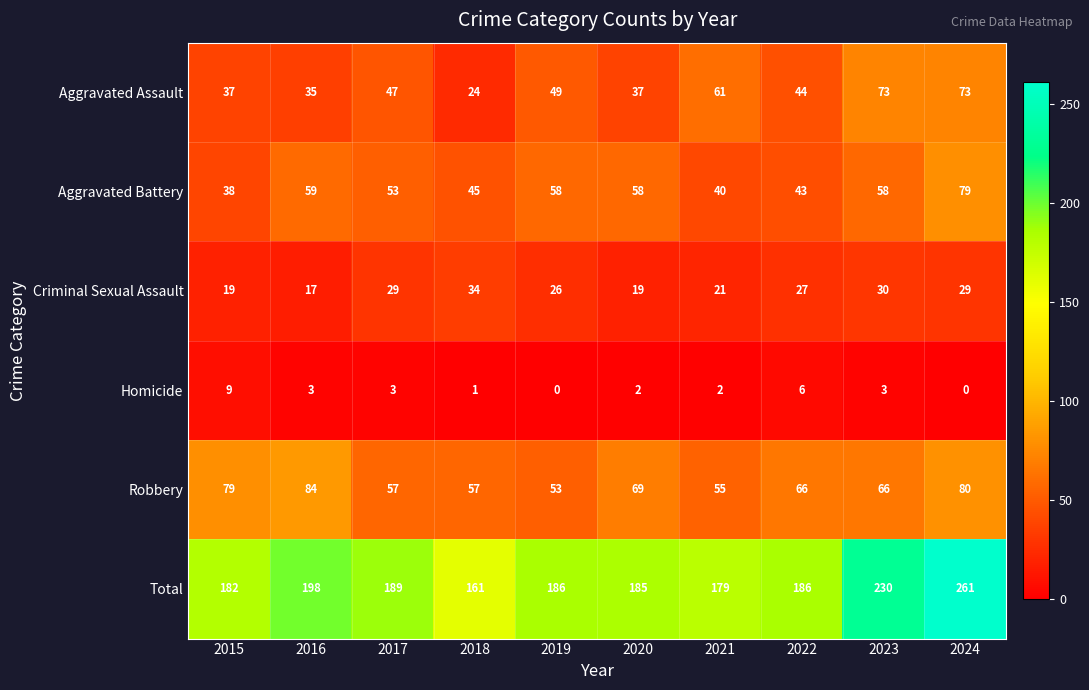

What is the approximate value of Total at 2023?

230